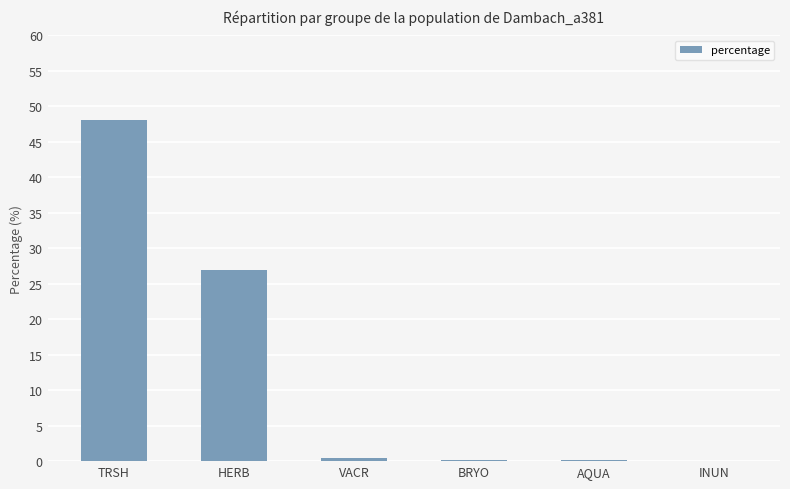

Which category has the highest value across all series?

TRSH